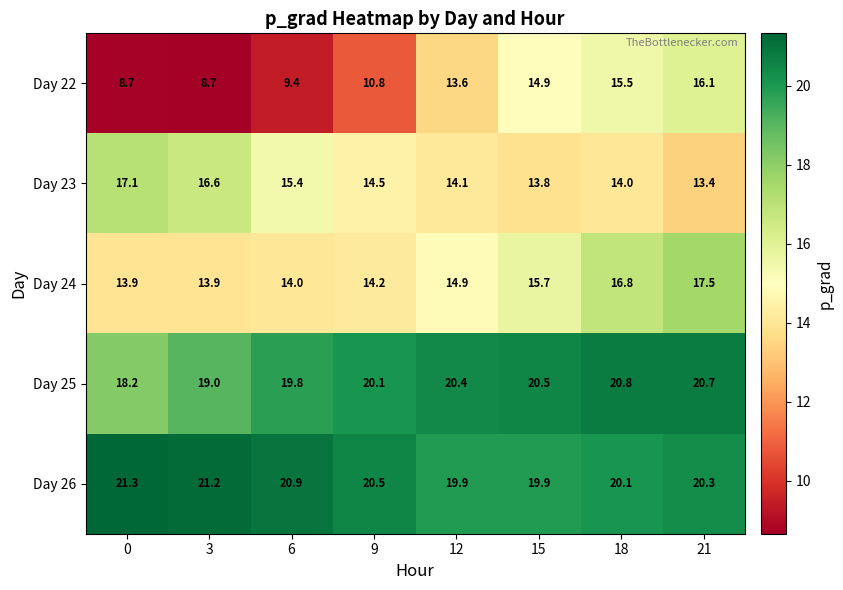

Count the number of categories in the chart.

8